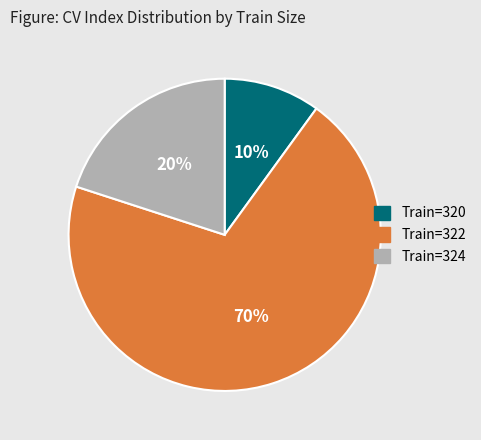

Rank the categories by value from lowest to highest.

Train=320, Train=324, Train=322